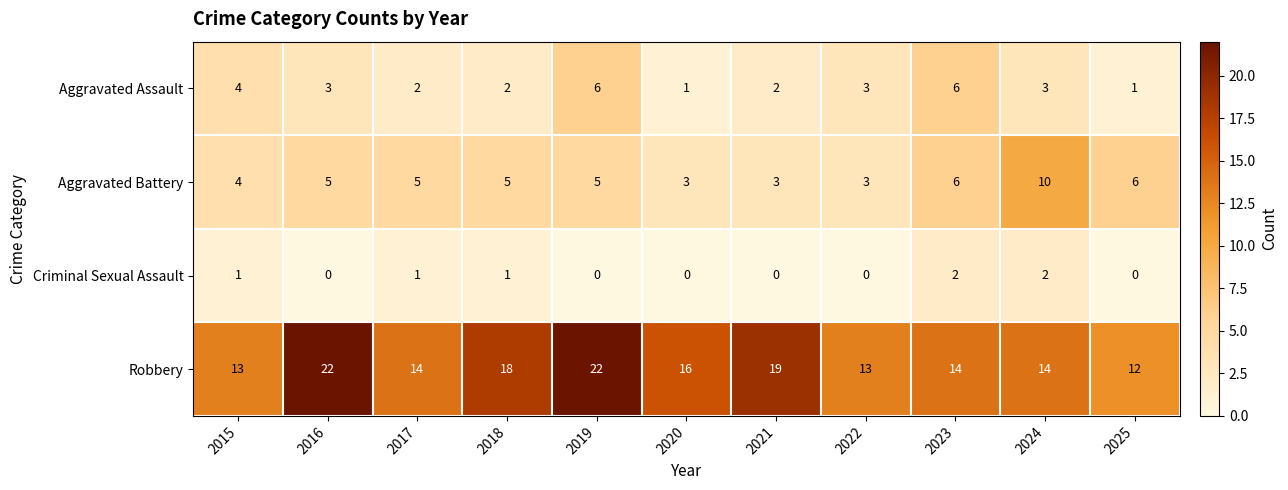

Rank the series by their maximum value, from highest to lowest.

Robbery, Aggravated Battery, Aggravated Assault, Criminal Sexual Assault